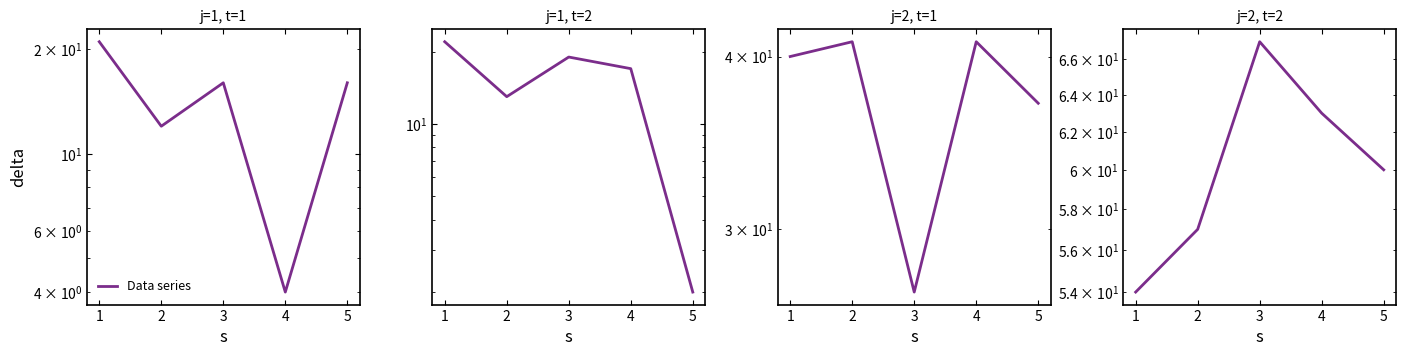

Reading right to left, extract all data points from this chart.

4=60	3=63	2=67	1=57	0=54